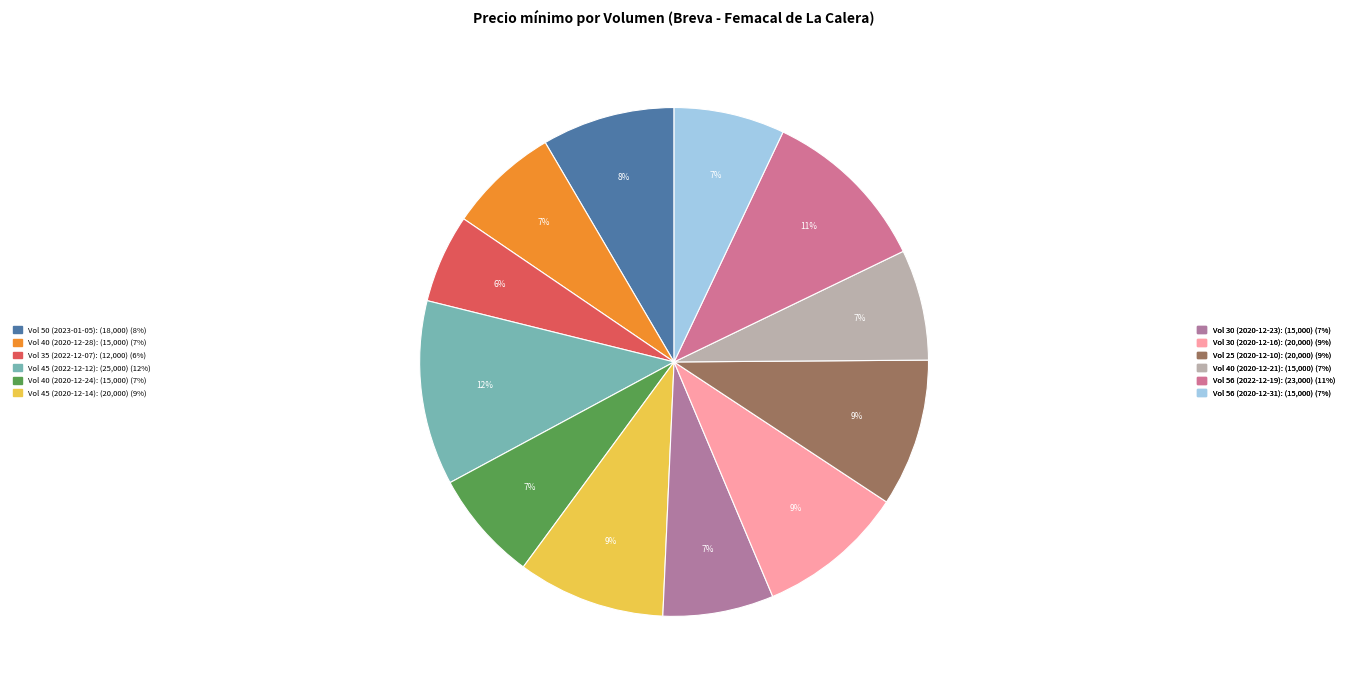

How many slices are in this pie chart?

12